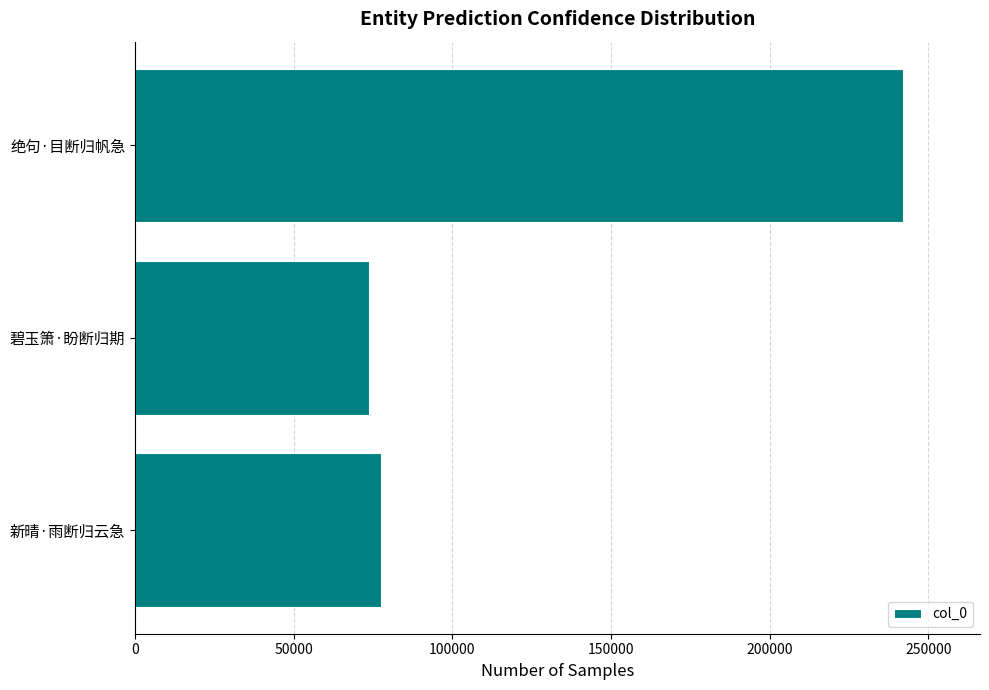

Reading top to bottom, transcribe all the data shown in this chart.

绝句·目断归帆急=242026	碧玉箫·盼断归期=73772	新晴·雨断归云急=77574